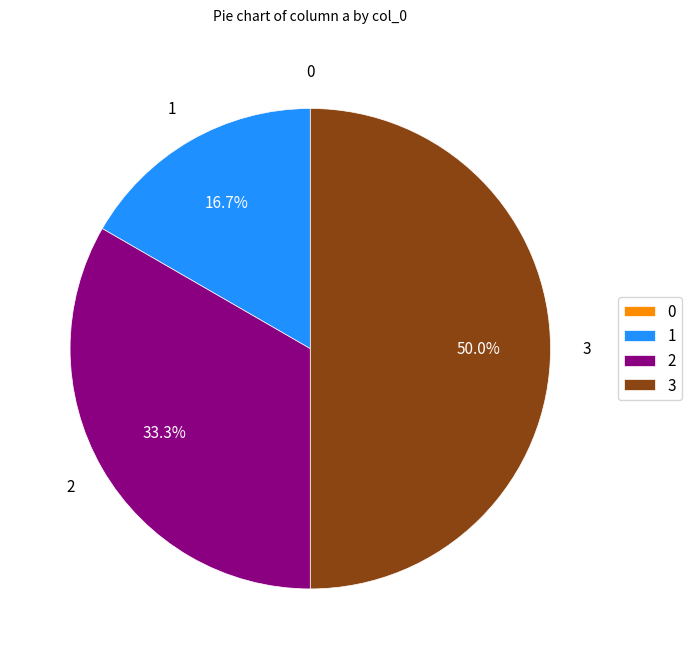

Which category has the biggest portion of the pie?

3